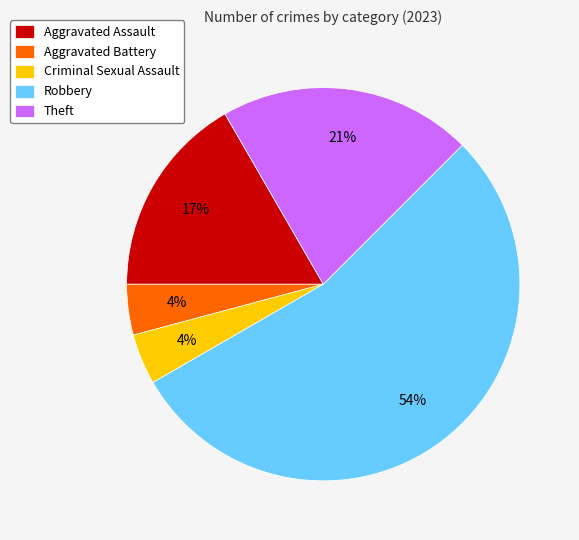

Is Robbery the majority of the pie?

Yes